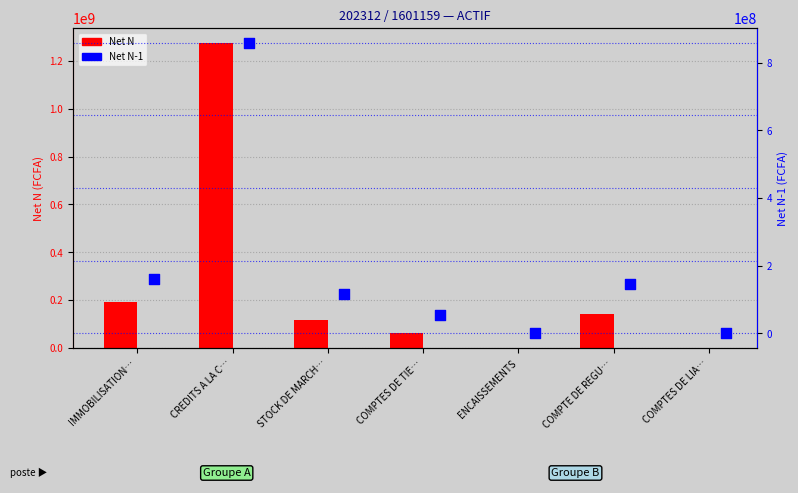

At which category is the sum across all series the highest?

CREDITS A LA C…